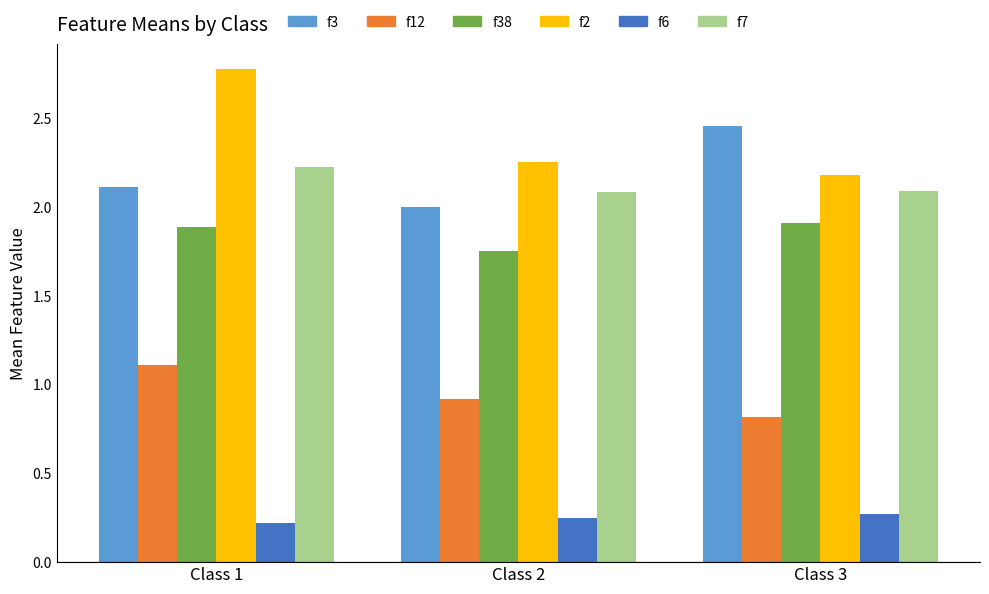

What is the difference between the maximum and second lowest values in the f7 series?

0.1